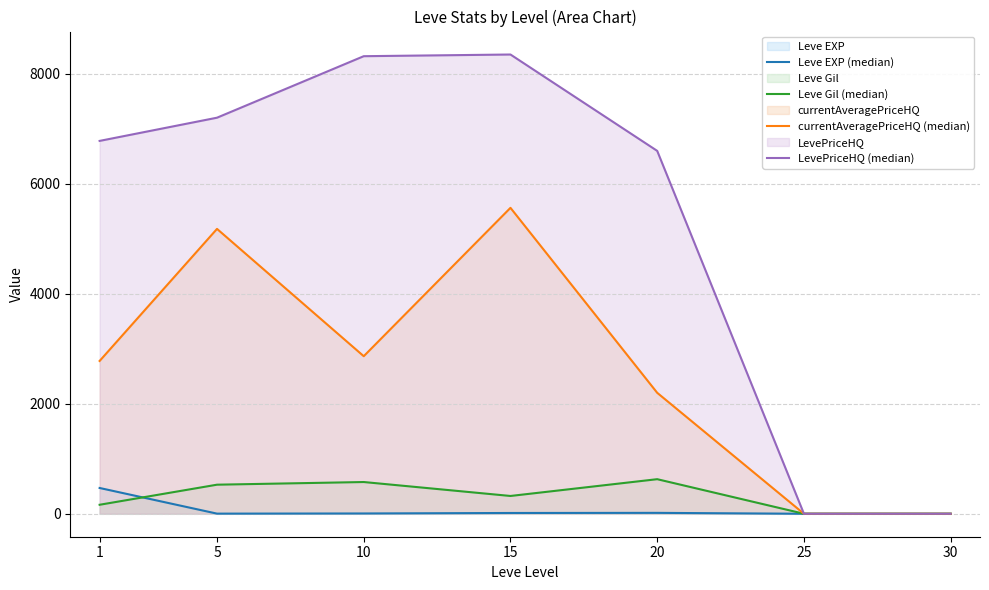

The Leve EXP (median) series shows 14.2 at 15. True or false?

True